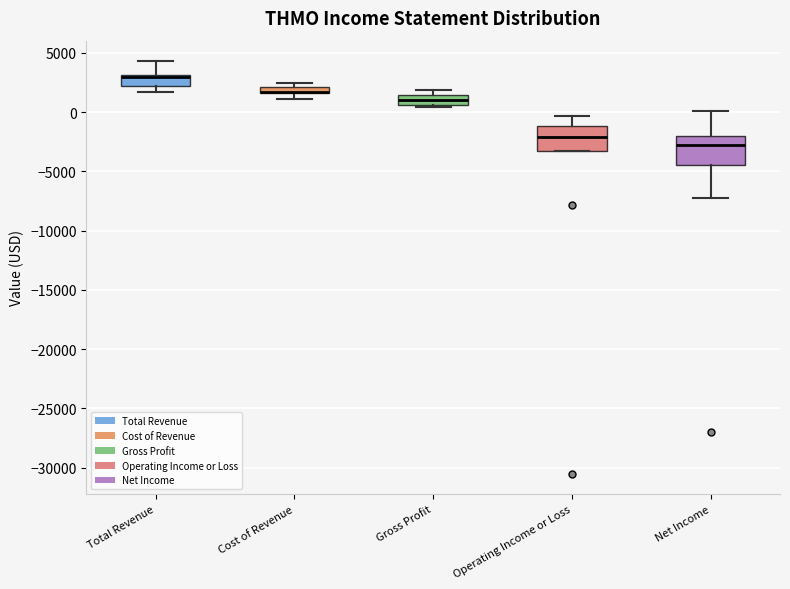

Where is the upper edge of the box for Gross Profit on the y-axis? The values are not printed on the chart, so give them approximately, as read against the axis.

1500